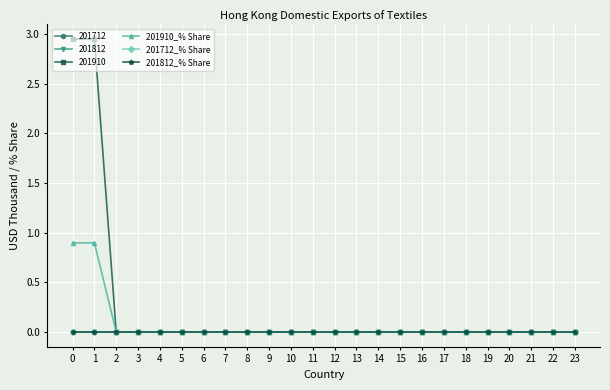

Between 18 and 8, which is larger?

18